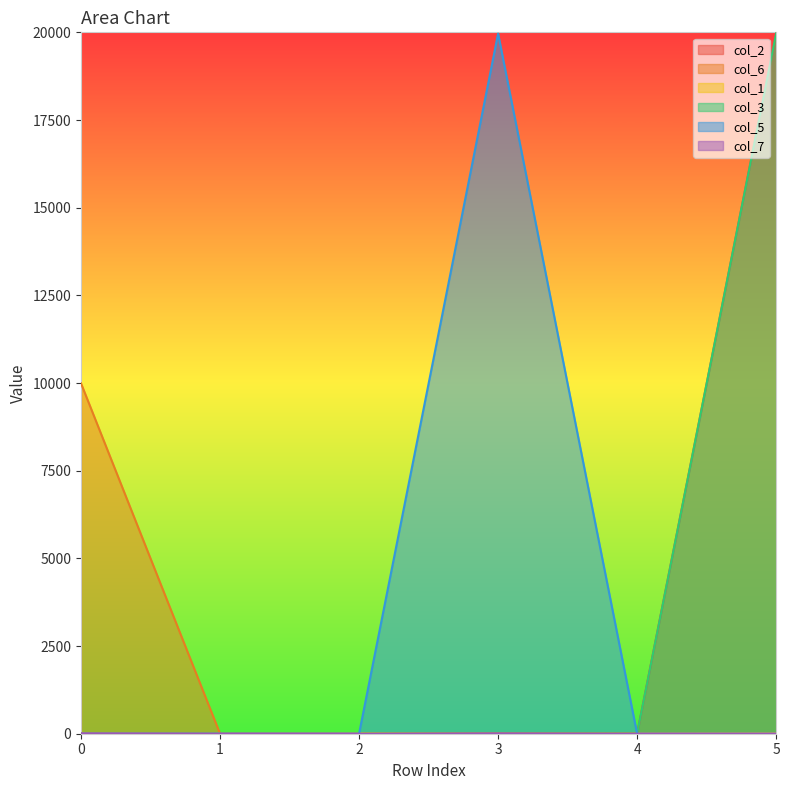

How many values in col_7 are above zero?

2